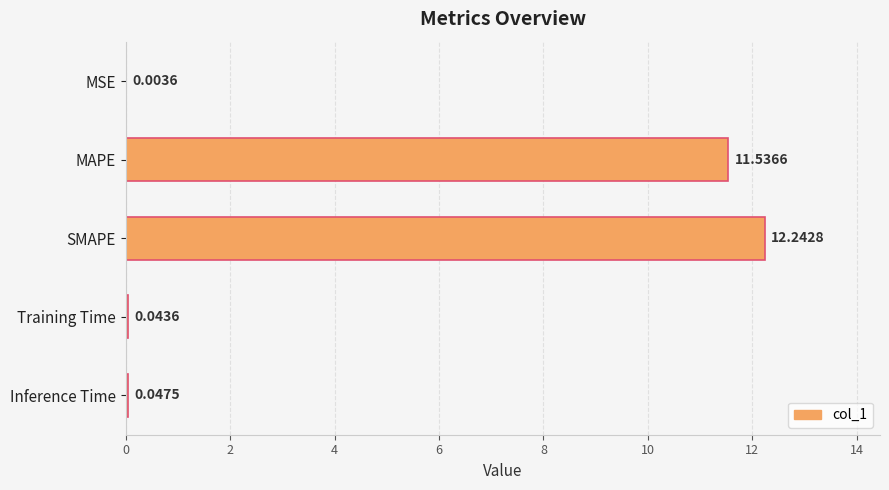

What is the change in value from SMAPE to Training Time?

-12.2